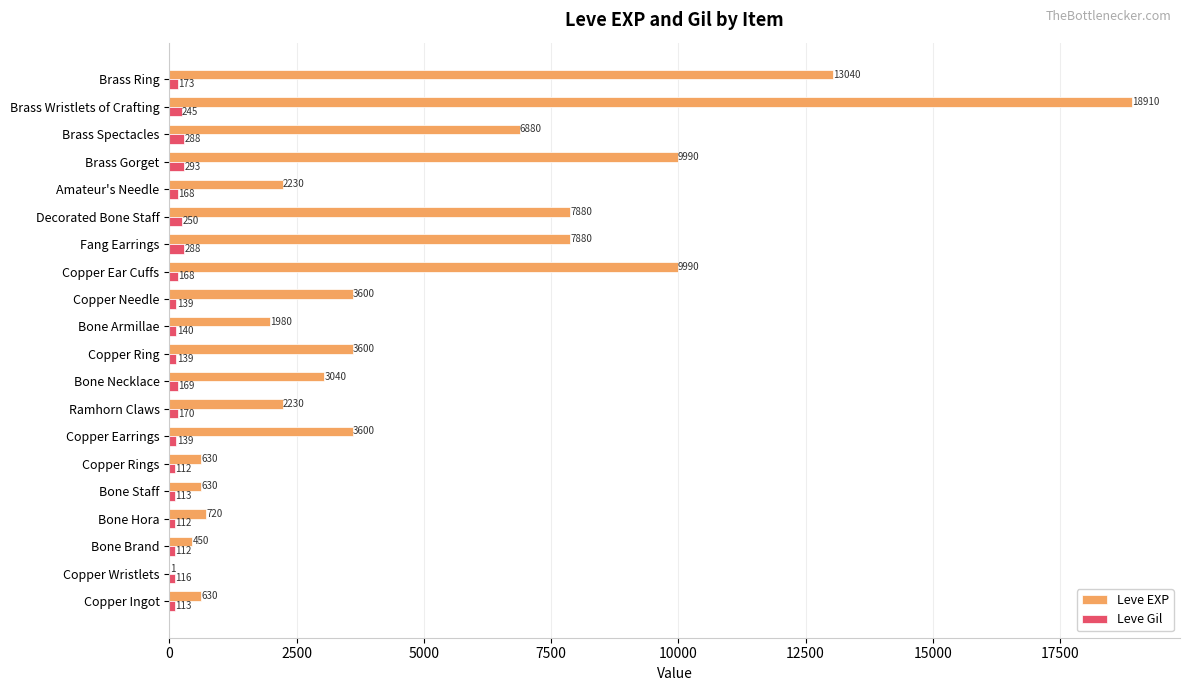

What is the sum of all Leve Gil values?

3447